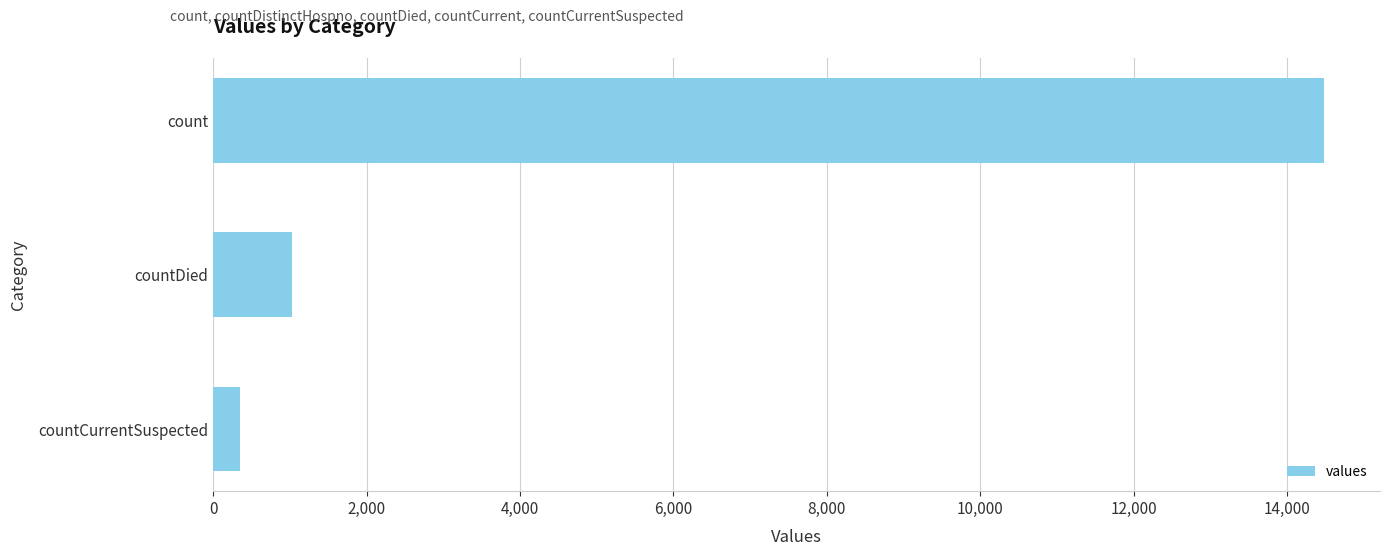

Rank the categories by value from lowest to highest.

countCurrentSuspected, countDied, count